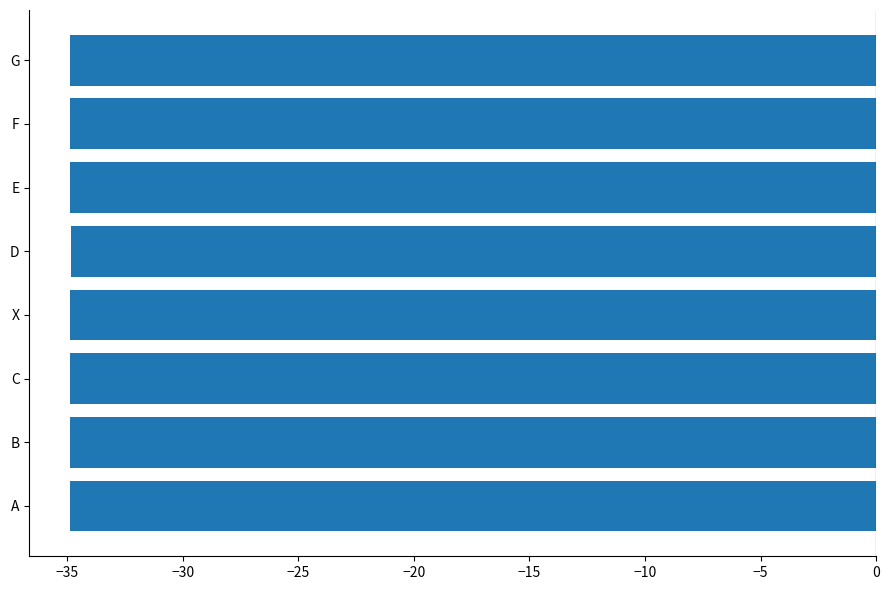

What is the sum of the values at A and F?

-69.7